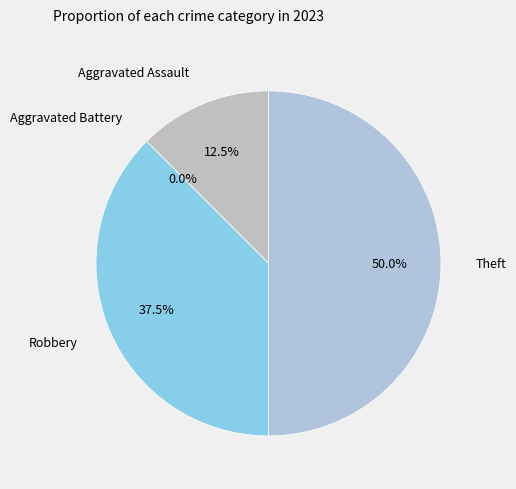

What is the largest slice in the pie chart?

Theft